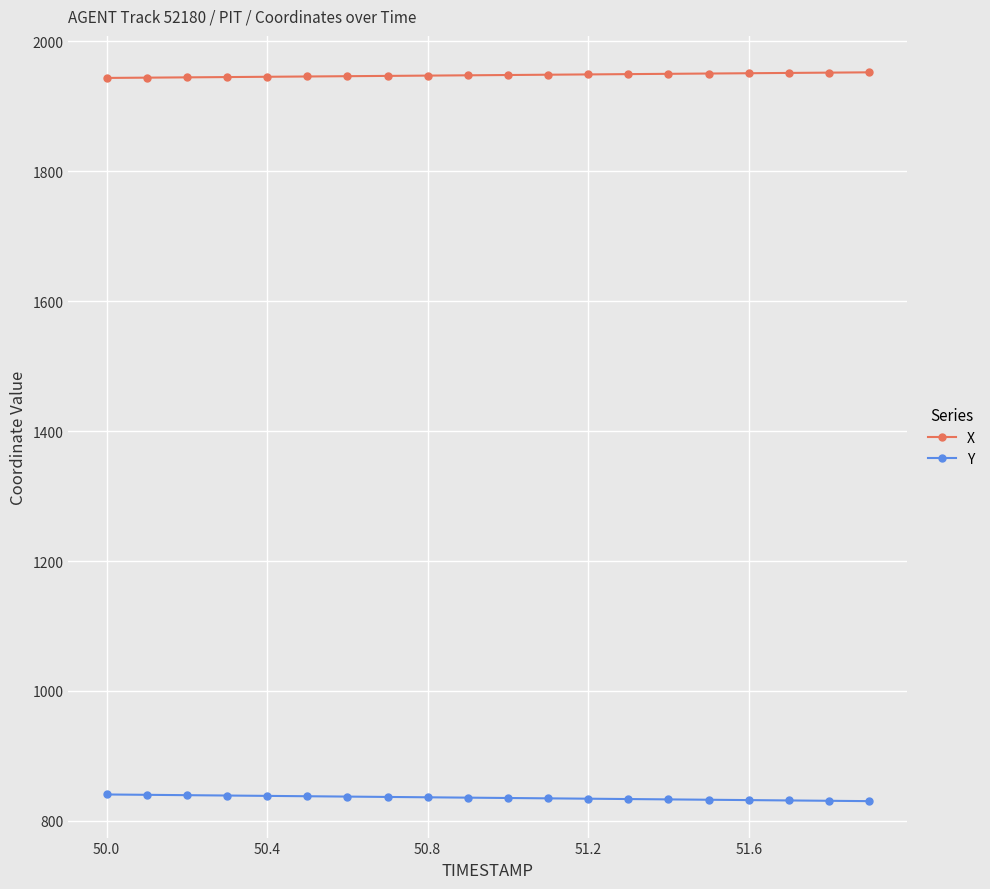

What is the sum of all X values?

38959.6